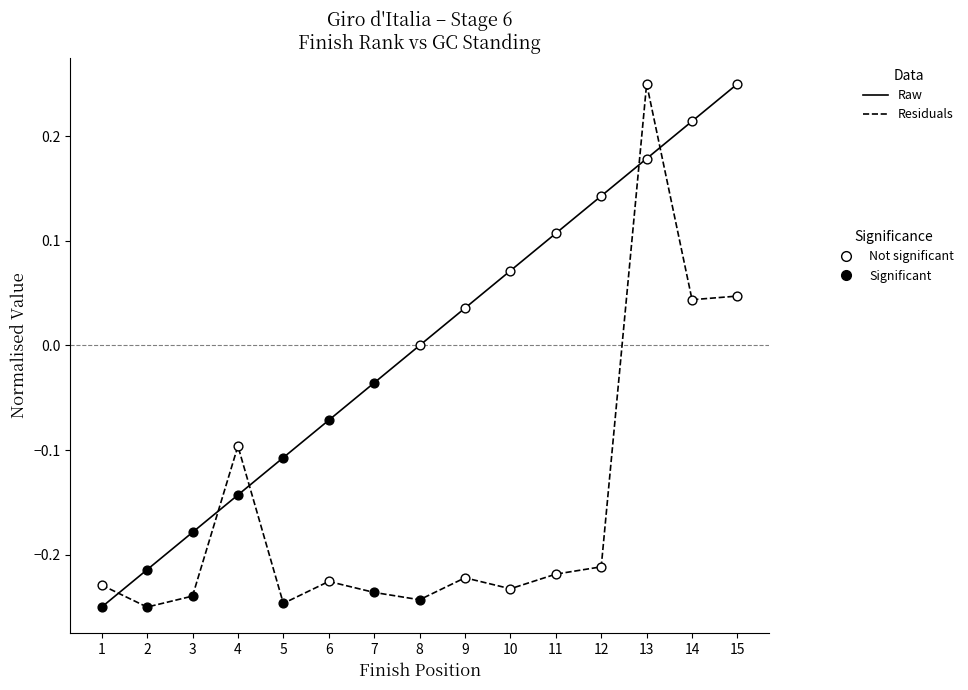

At which category is the sum across all series the highest?

13